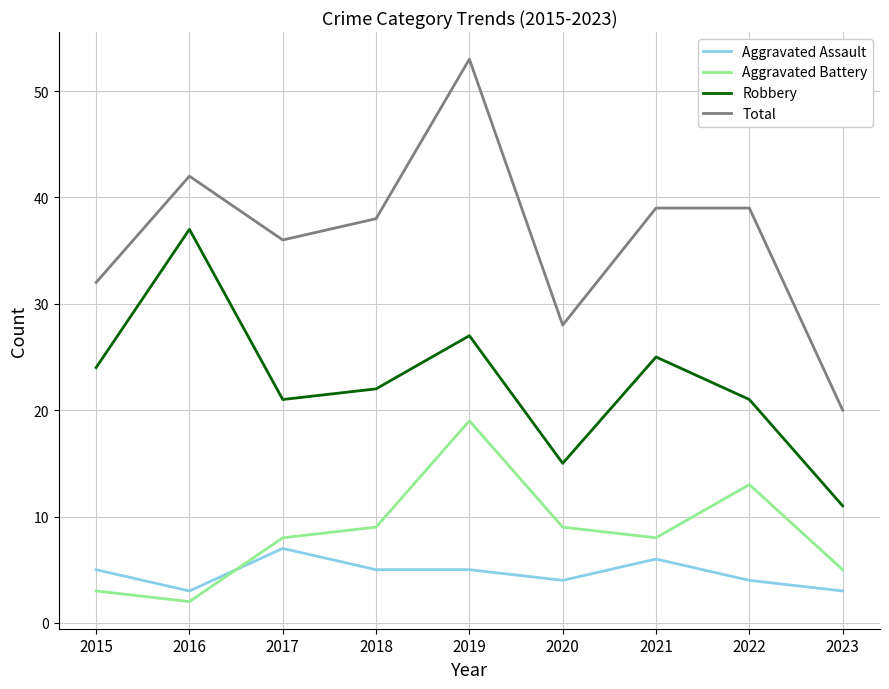

True or false: Total and Robbery cross at least once.

False